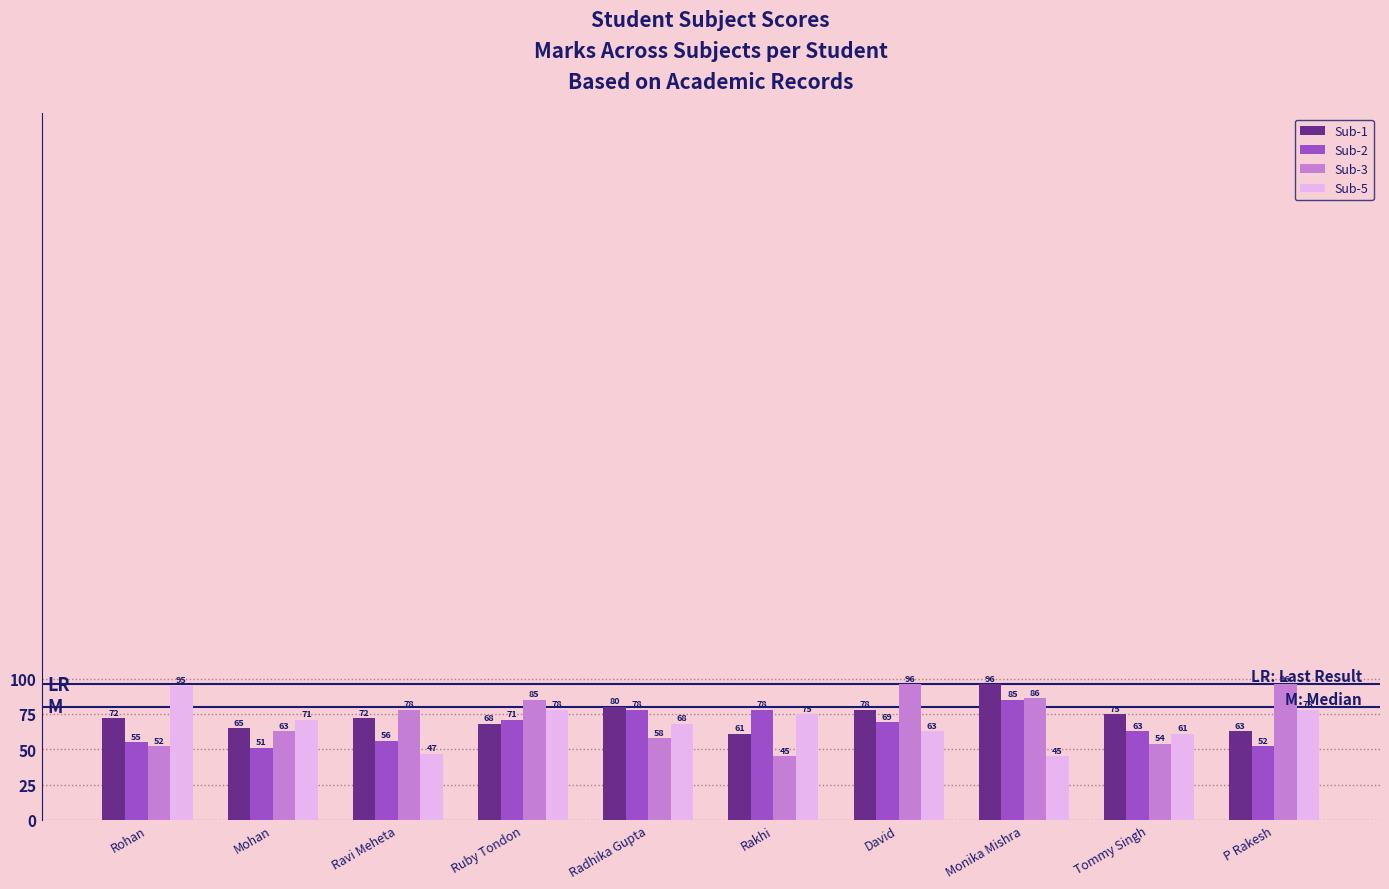

Reading left to right, list all the values displayed in this chart.

Sub-1: Rohan=72	Mohan=65	Ravi Meheta=72	Ruby Tondon=68	Radhika Gupta=80	Rakhi=61	David=78	Monika Mishra=96	Tommy Singh=75	P Rakesh=63
Sub-2: Rohan=55	Mohan=51	Ravi Meheta=56	Ruby Tondon=71	Radhika Gupta=78	Rakhi=78	David=69	Monika Mishra=85	Tommy Singh=63	P Rakesh=52
Sub-3: Rohan=52	Mohan=63	Ravi Meheta=78	Ruby Tondon=85	Radhika Gupta=58	Rakhi=45	David=96	Monika Mishra=86	Tommy Singh=54	P Rakesh=96
Sub-5: Rohan=95	Mohan=71	Ravi Meheta=47	Ruby Tondon=78	Radhika Gupta=68	Rakhi=75	David=63	Monika Mishra=45	Tommy Singh=61	P Rakesh=78